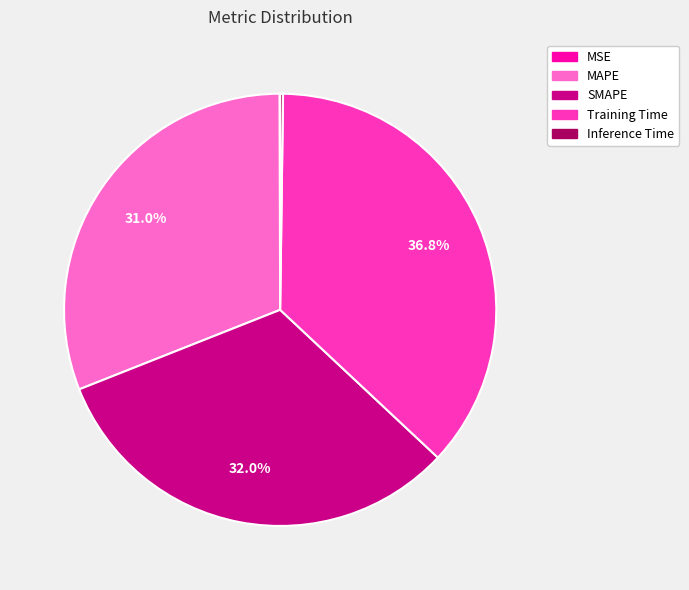

Which category has the biggest portion of the pie?

Training Time